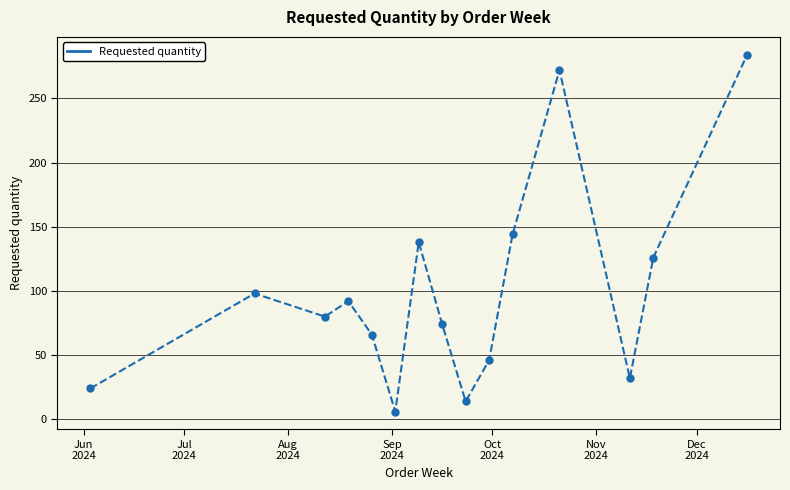

True or false: there are more than 1 points higher than both neighbors.

True